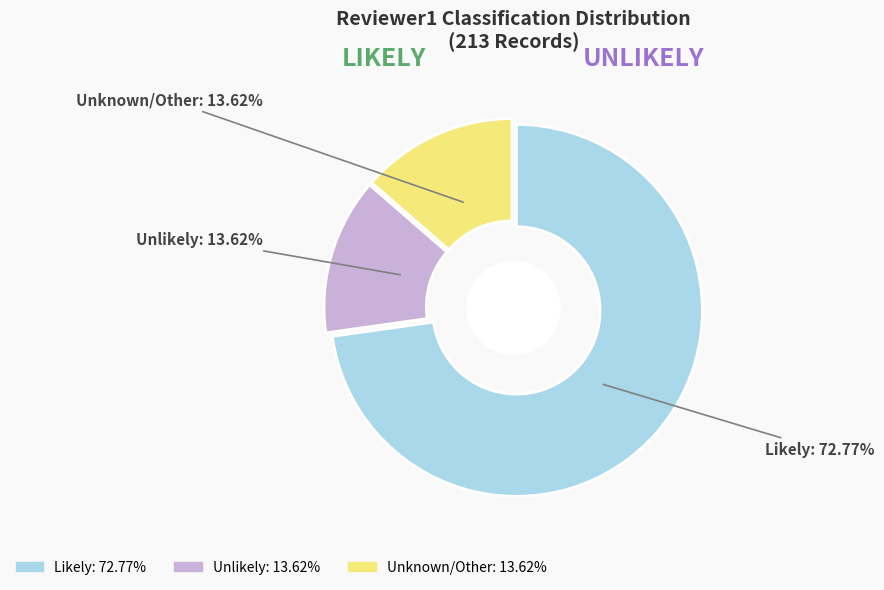

How many segments does this pie chart have?

3